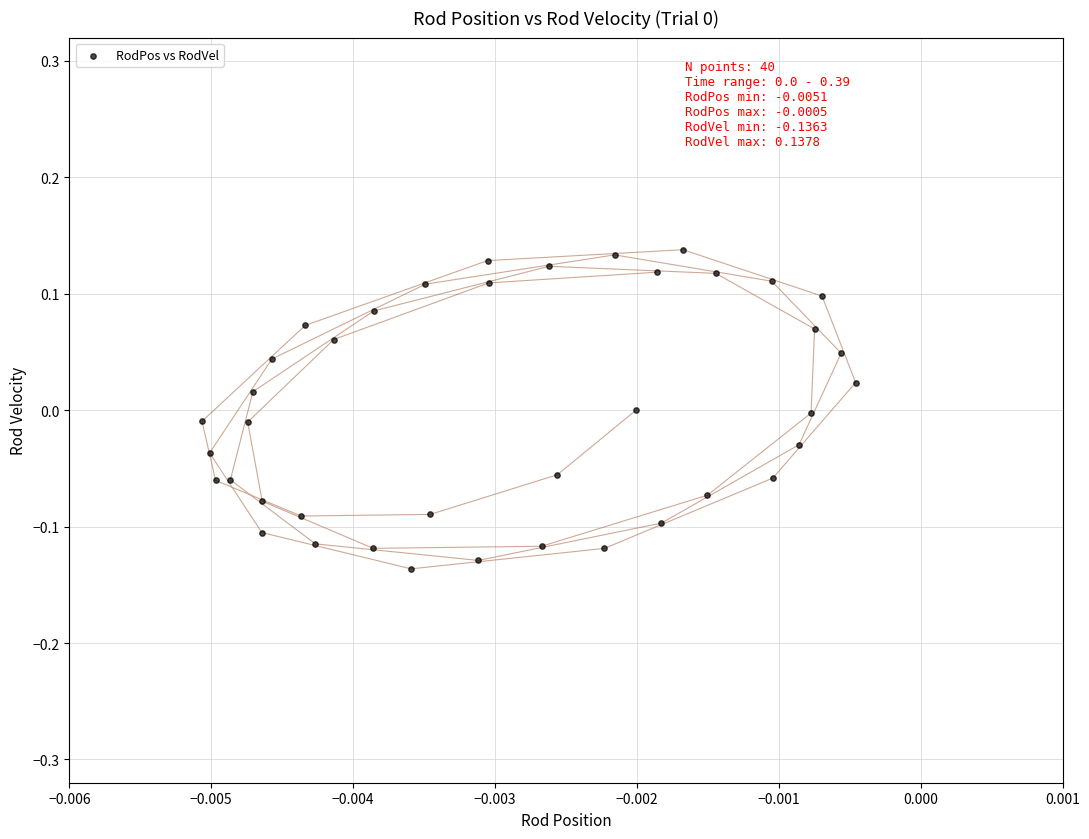

How many data points are displayed?

40